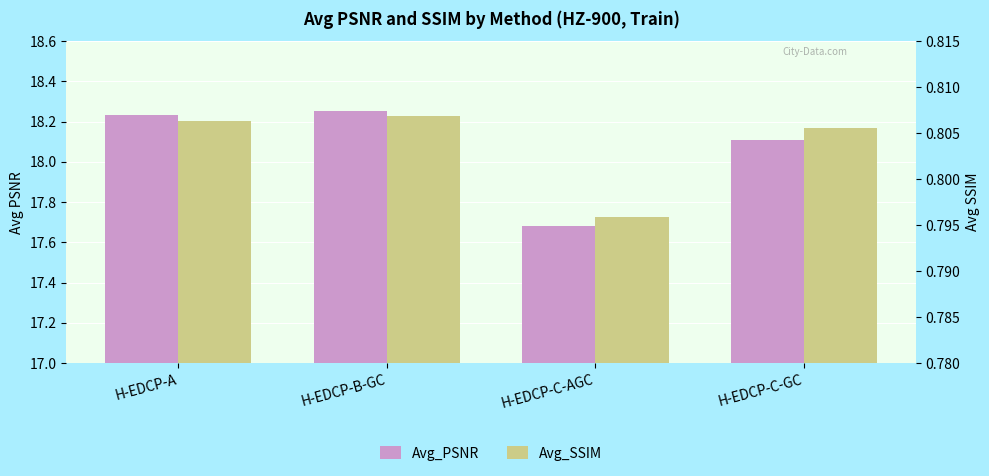

What is the difference between the second highest and minimum values in the Avg_PSNR series?

0.6